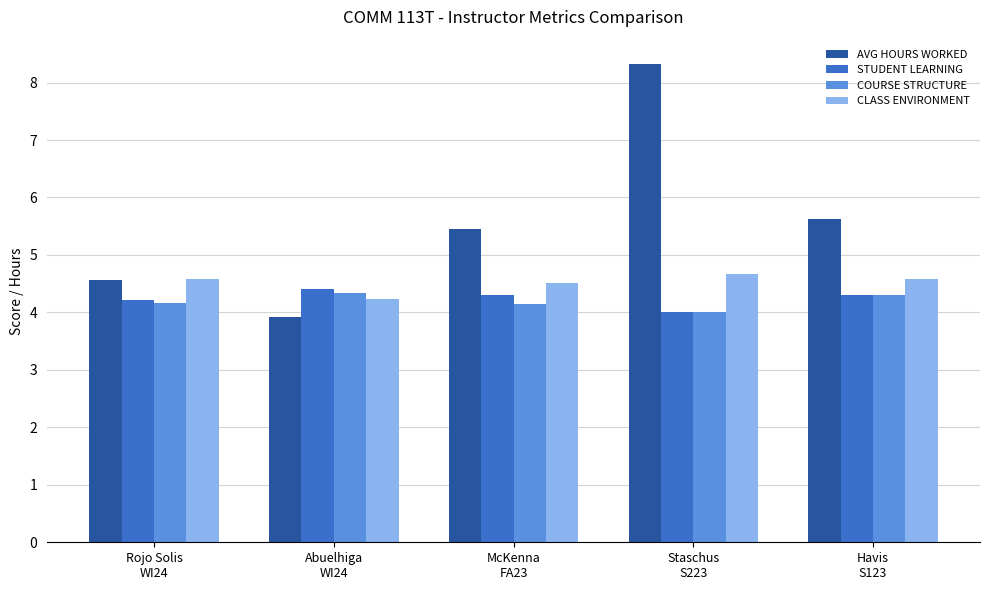

What is the sum of the STUDENT LEARNING values at Rojo Solis
WI24 and McKenna
FA23?

8.5